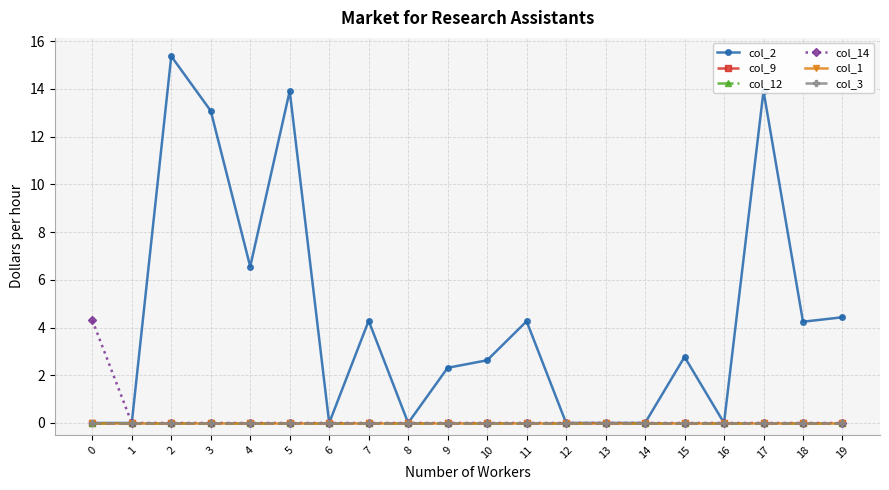

The value of col_1 at 6 is 0.0. True or false?

True